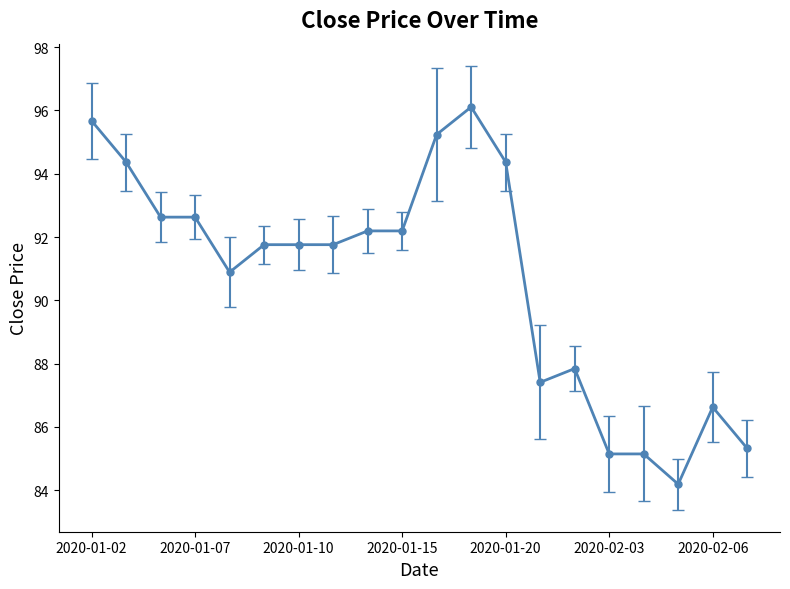

What is the difference between the second highest and minimum values?

11.5